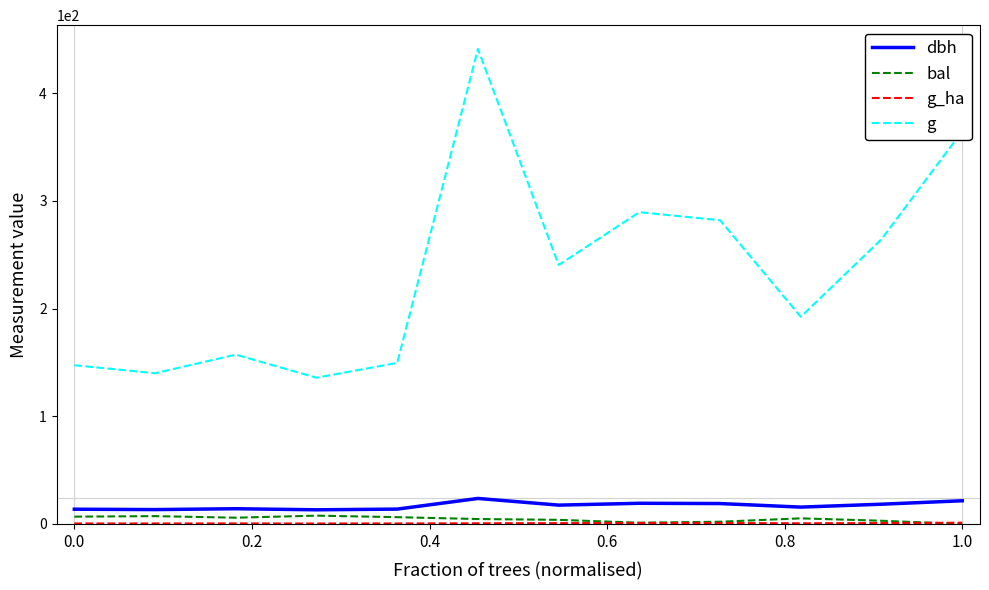

True or false: g and bal intersect in this chart.

False